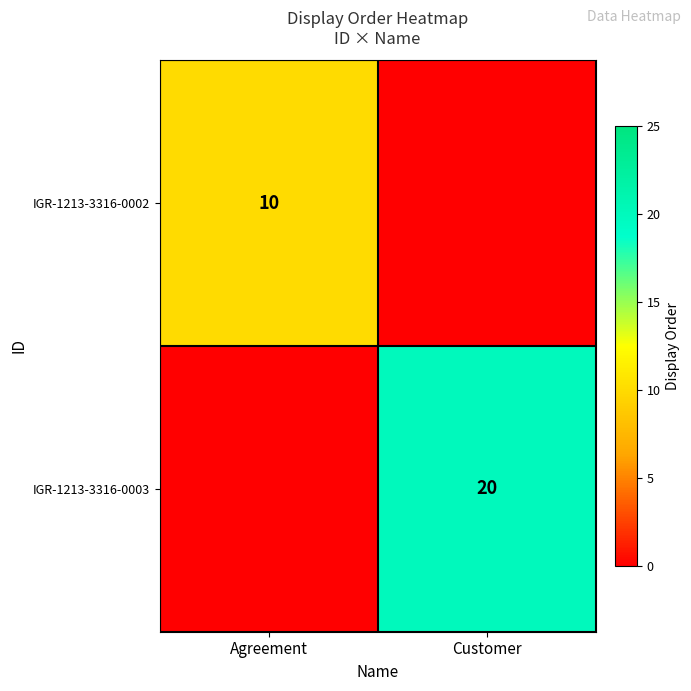

The IGR-1213-3316-0002 series shows 10 at Agreement. True or false?

True